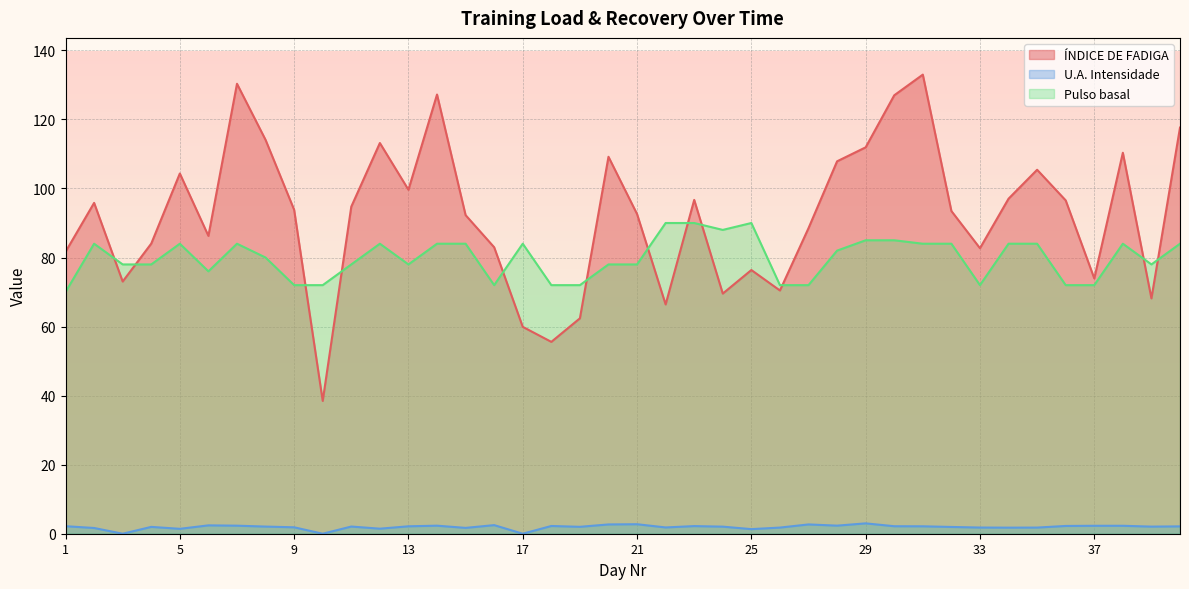

What is the maximum value for Pulso basal?

90.0